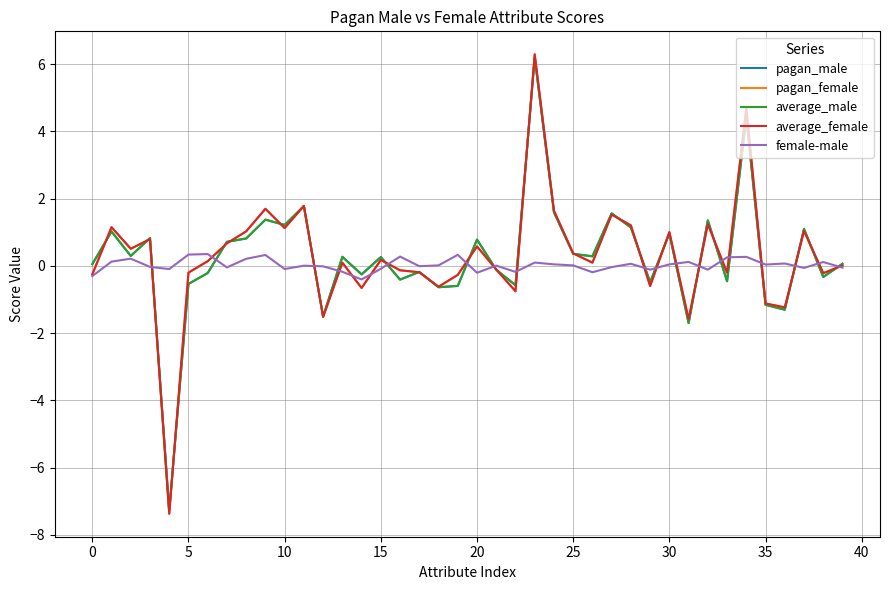

Does the chart display data point markers on the line(s)?

No